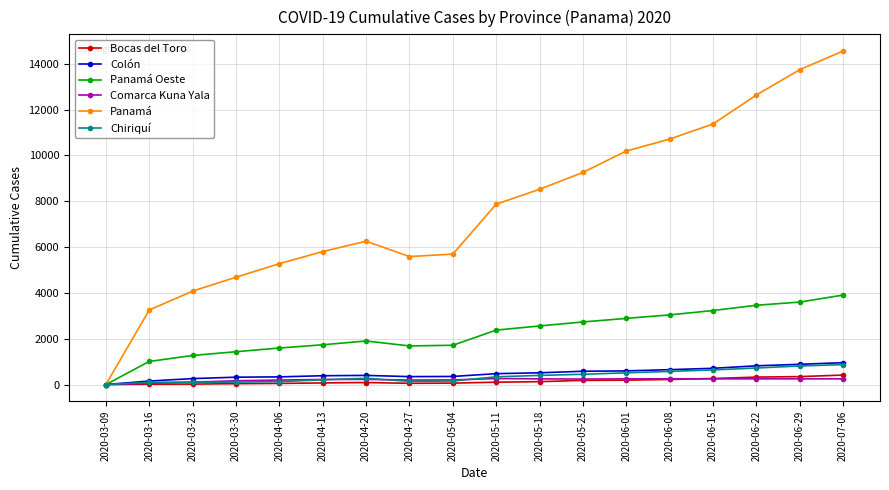

Which series has the widest spread of values?

Panamá